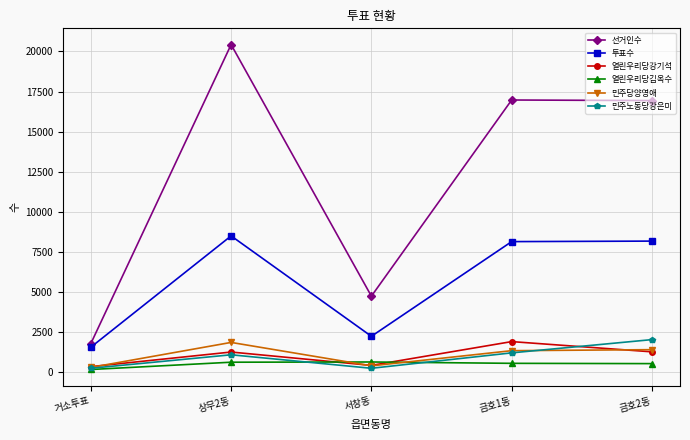

What are all the series names shown in the legend?

선거인수, 투표수, 열린우리당강기석, 열린우리당김옥수, 민주당양영애, 민주노동당강은미